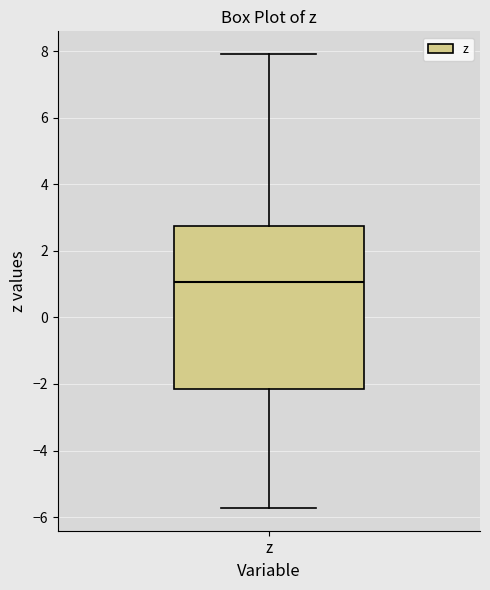

Where does the upper whisker of the box for z end on the y-axis? The values are not printed on the chart, so give them approximately, as read against the axis.

8.0